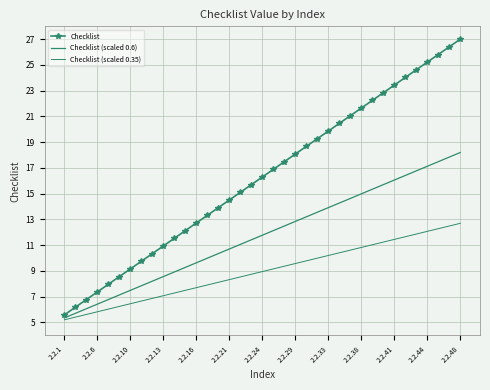

True or false: Checklist and Checklist (scaled 0.35) intersect in this chart.

False